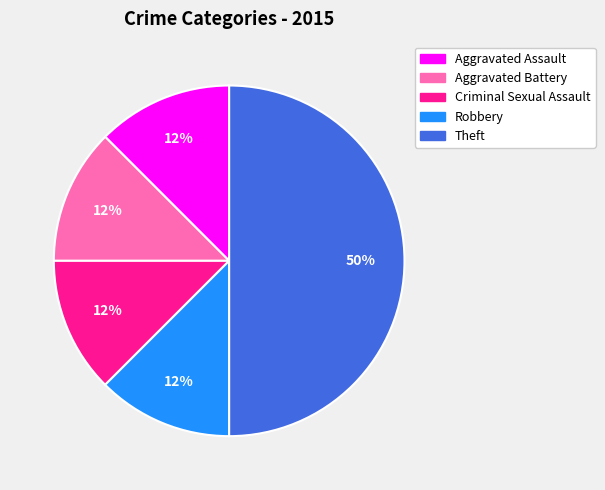

Do Criminal Sexual Assault and Theft together represent more than half of the pie?

Yes